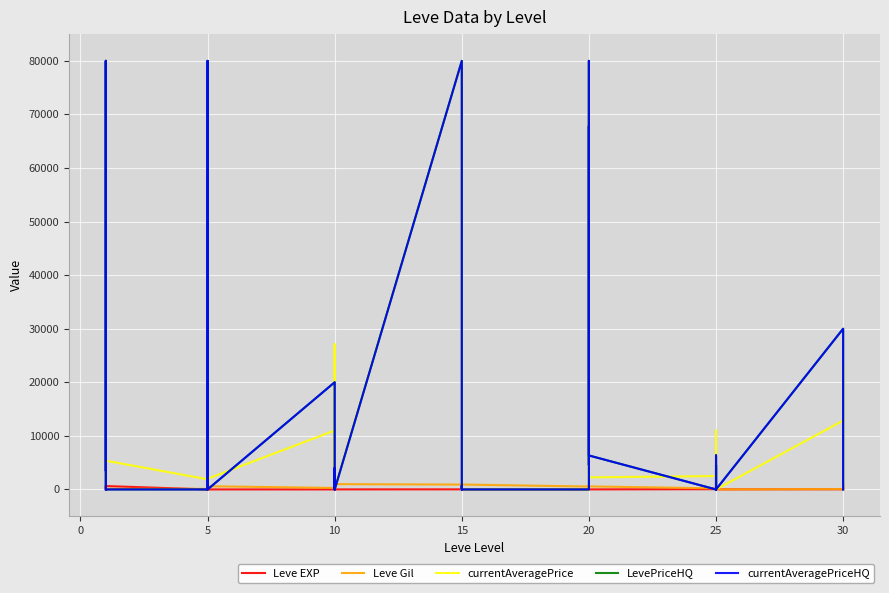

After their last crossing, which series has the higher values: Leve Gil or Leve EXP?

Leve Gil